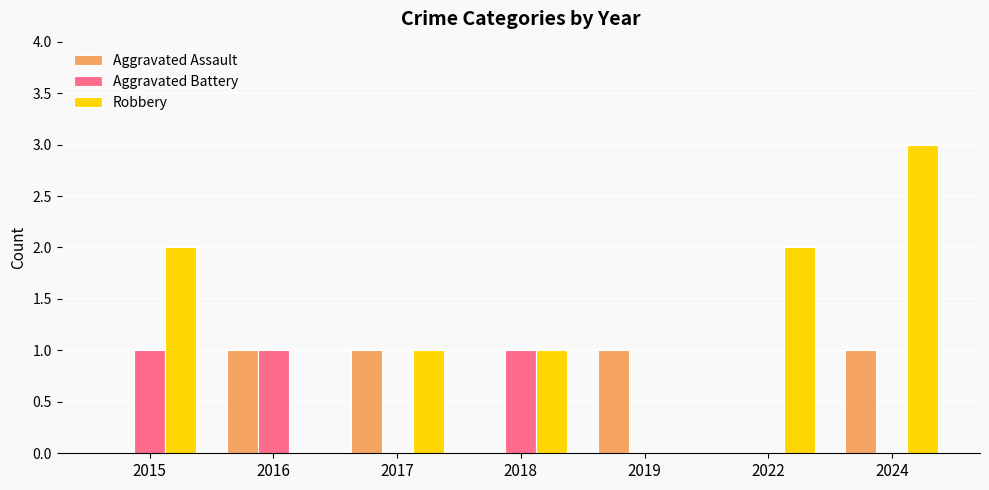

What is the approximate value of Aggravated Battery at 2015?

1